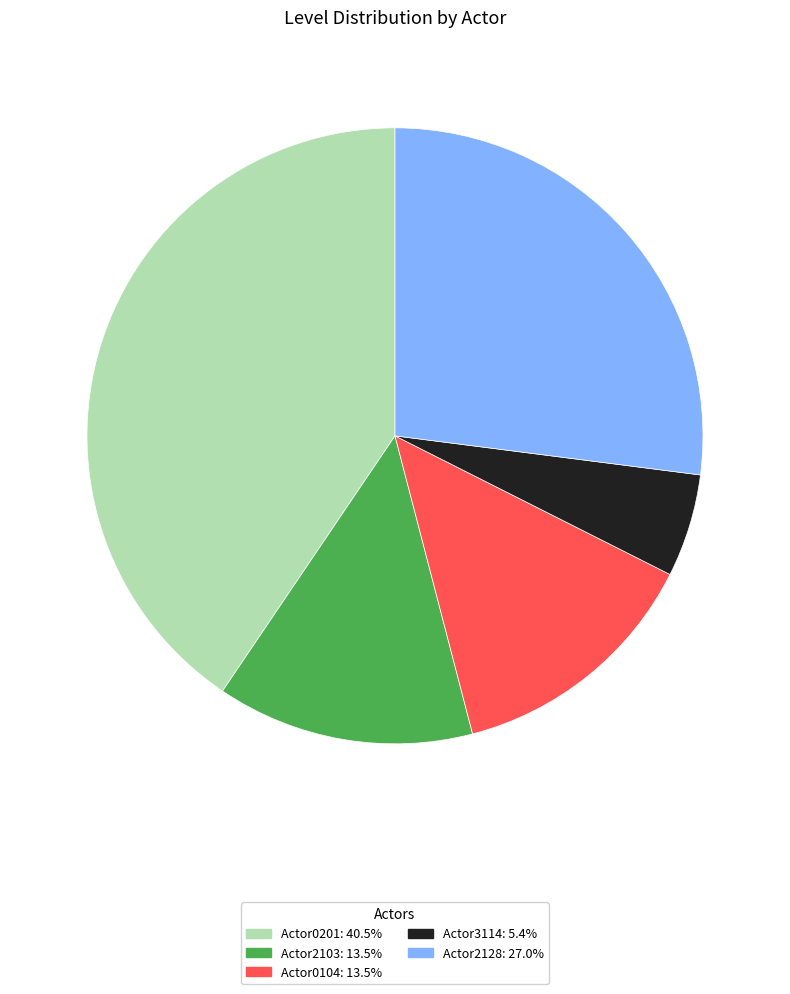

Count the number of slices in the pie.

5